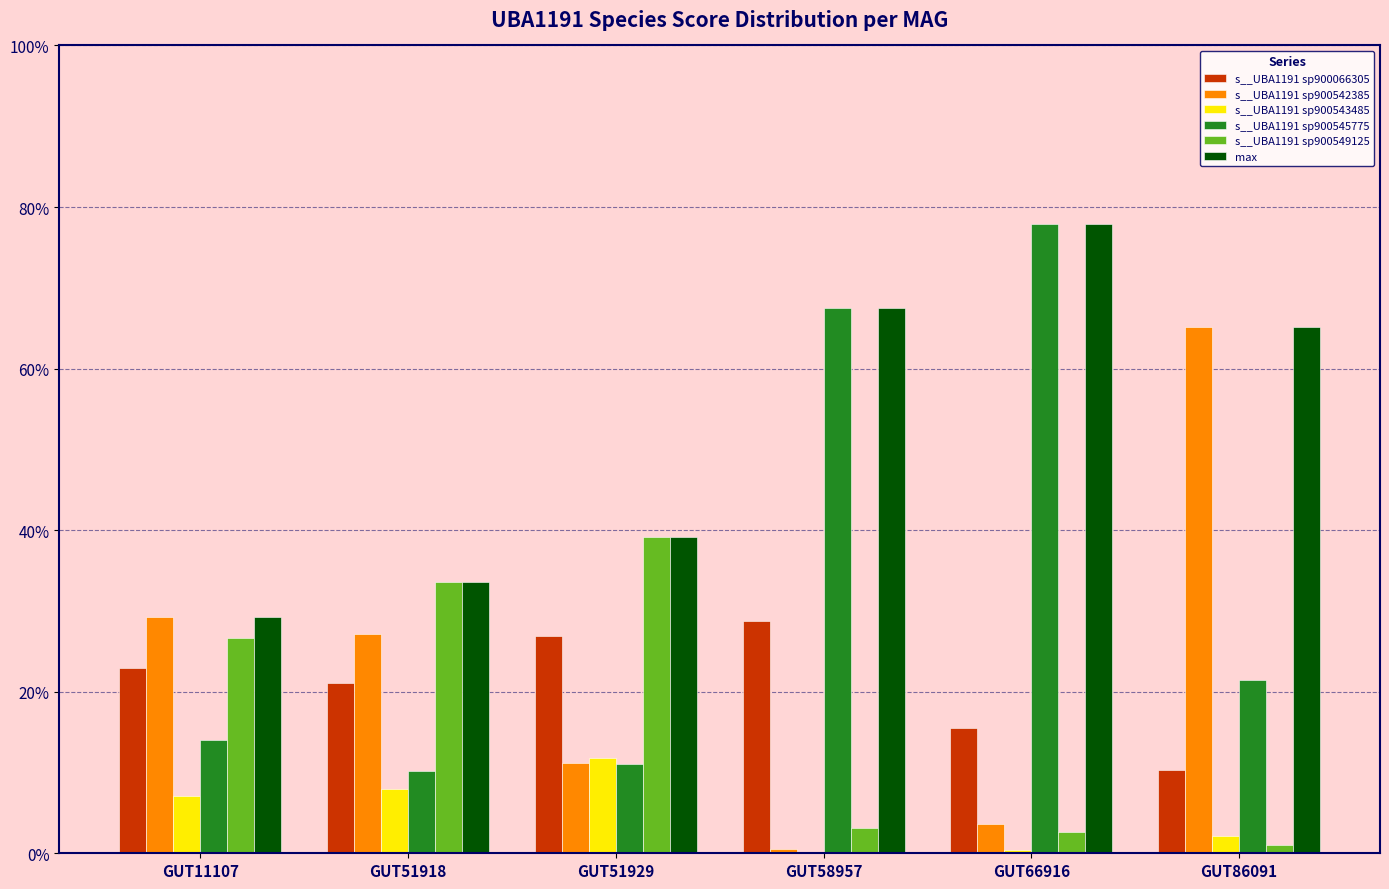

The s__UBA1191 sp900545775 series shows 0.2 at GUT51929. True or false?

False